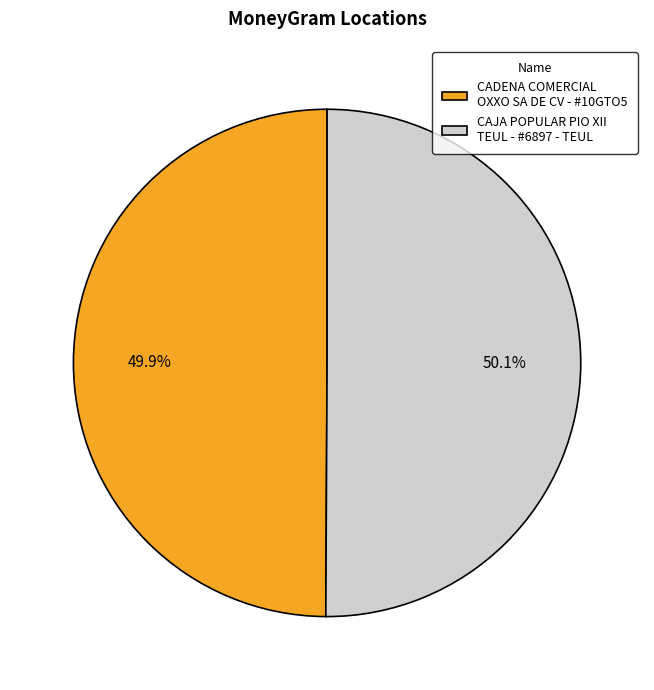

Combined, what portion of the pie is CAJA POPULAR PIO XII TEUL - #6897 - TEUL and CADENA COMERCIAL OXXO SA DE CV - #10GTO5?

100.0%